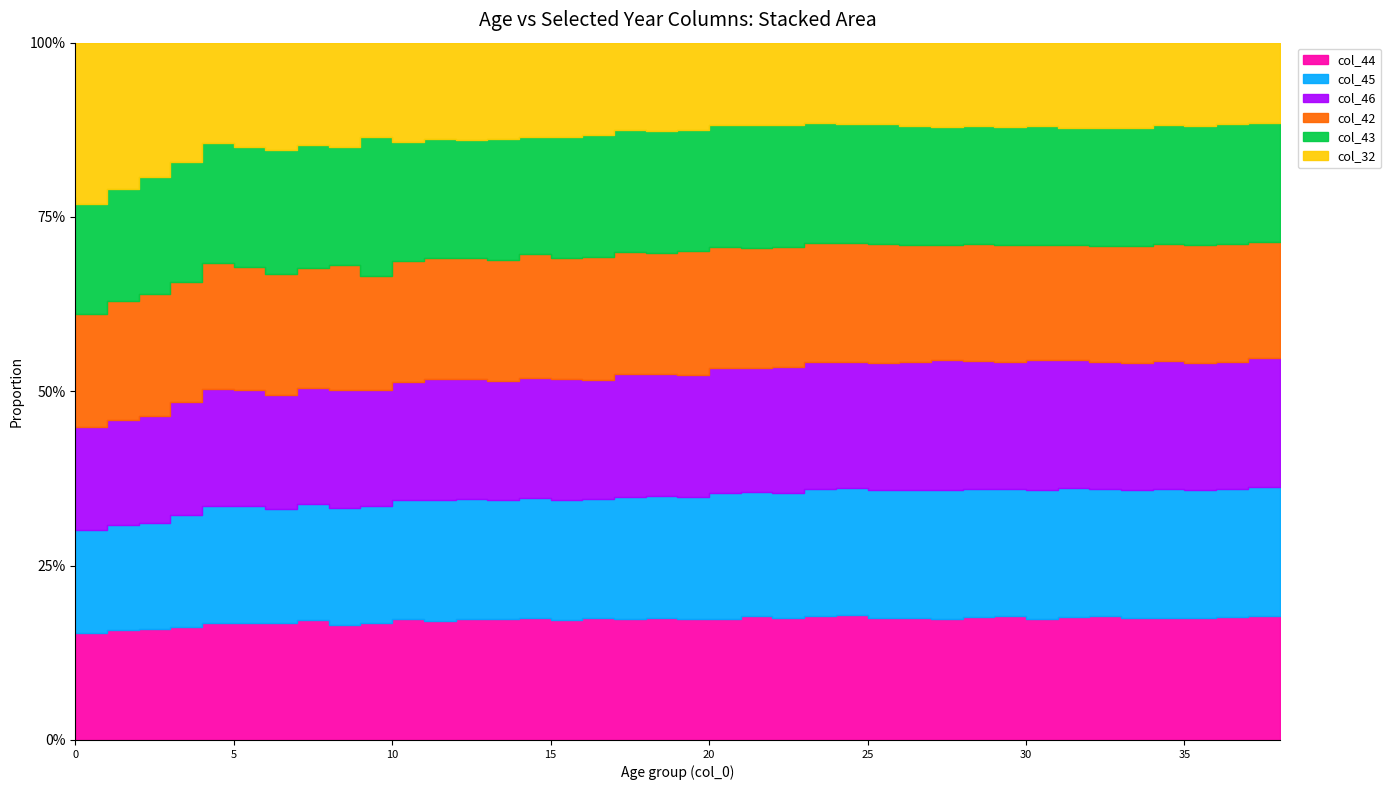

Which series has the widest spread of values?

col_32